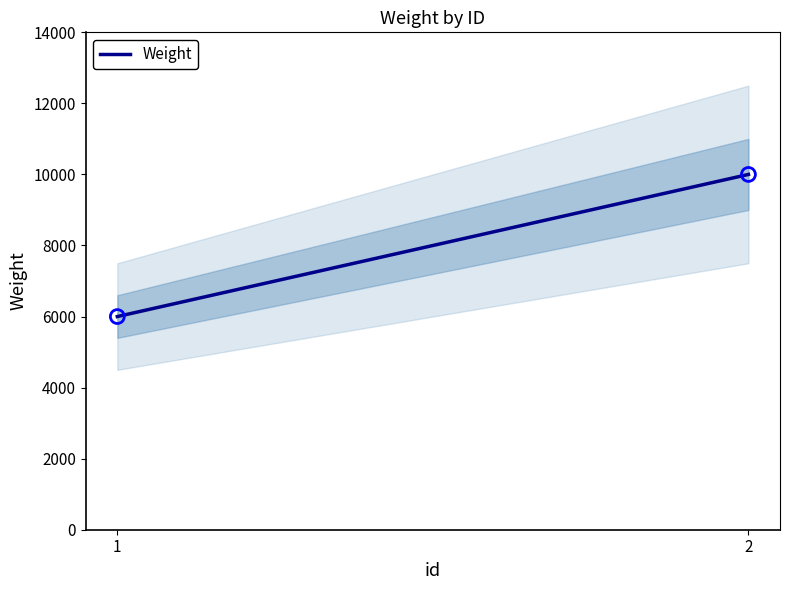

Approximately how many times larger is the value at 2 compared to 1?

1.7